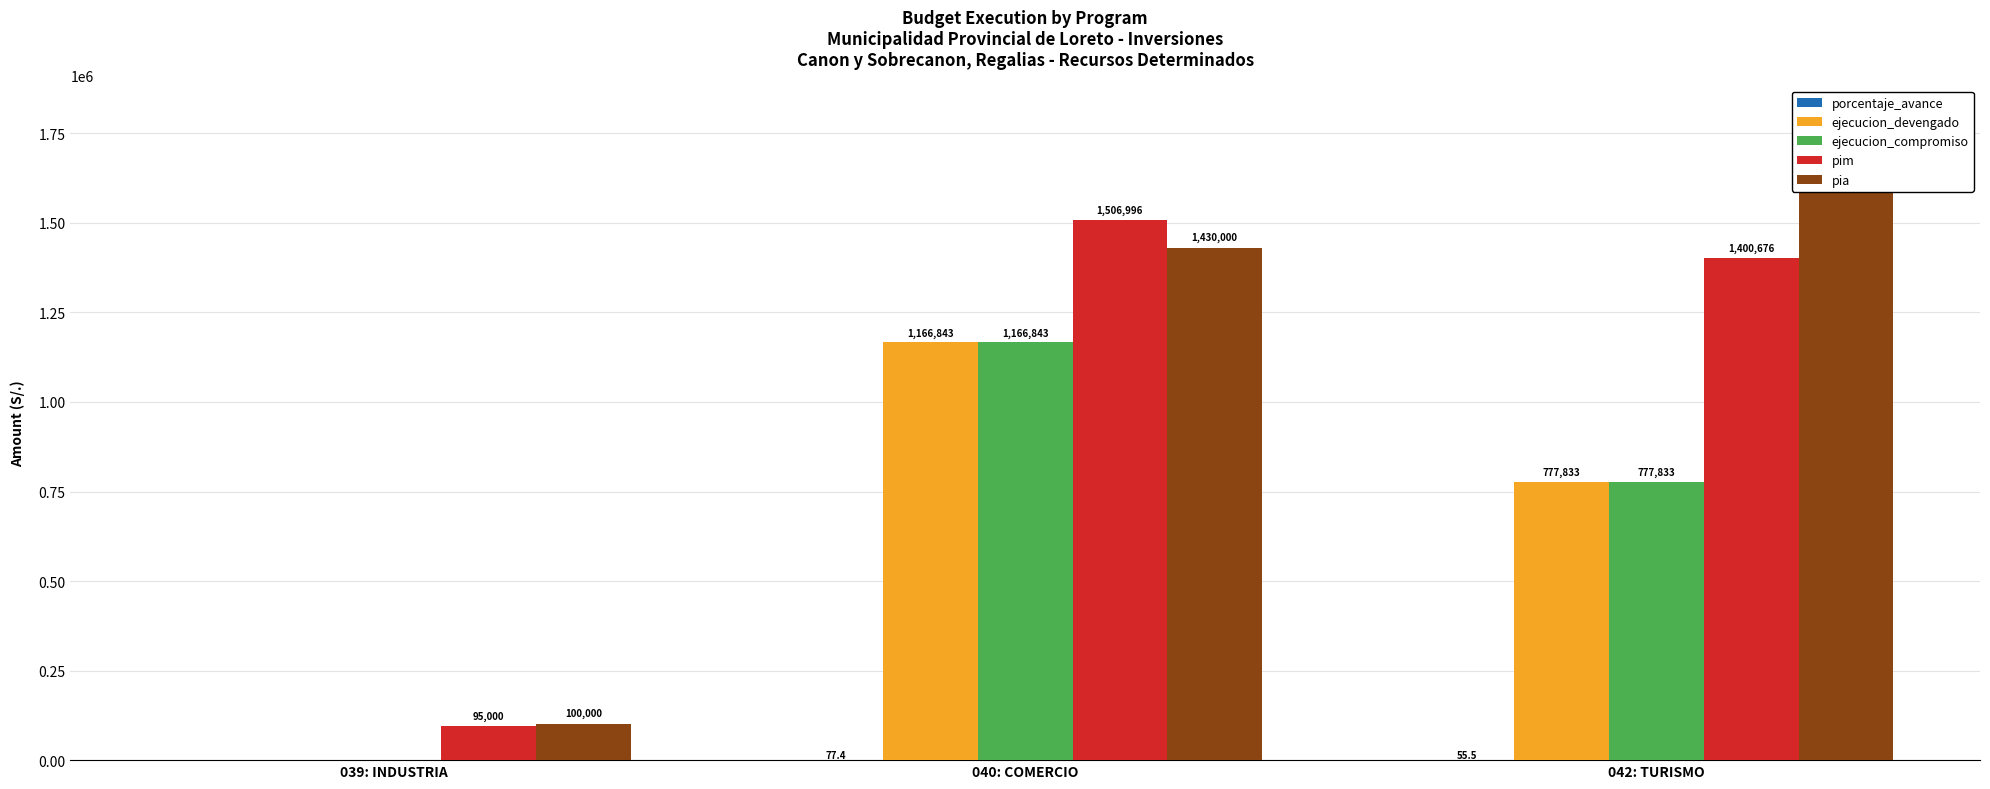

At which category is the sum across all series the highest?

040: COMERCIO